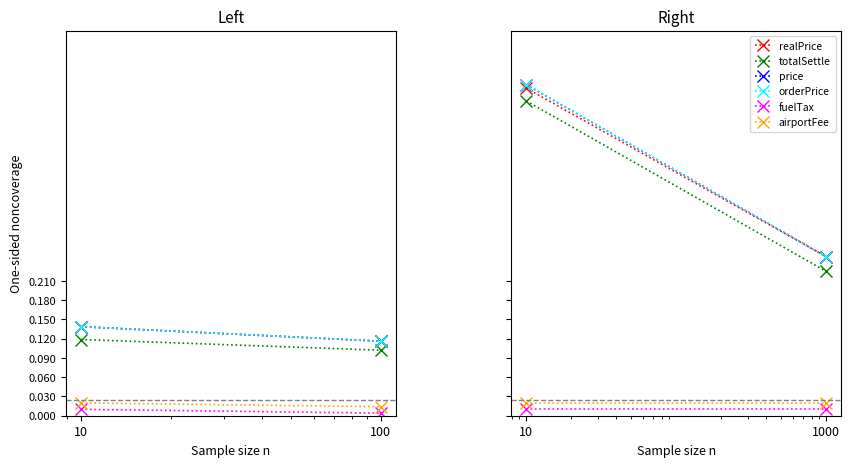

Is it true that realPrice equals 0.5 at 10?

True